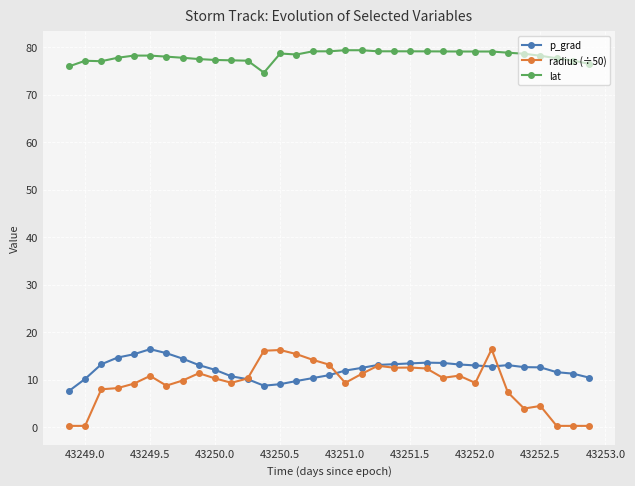

What are all the series names shown in the legend?

p_grad, radius (÷50), lat